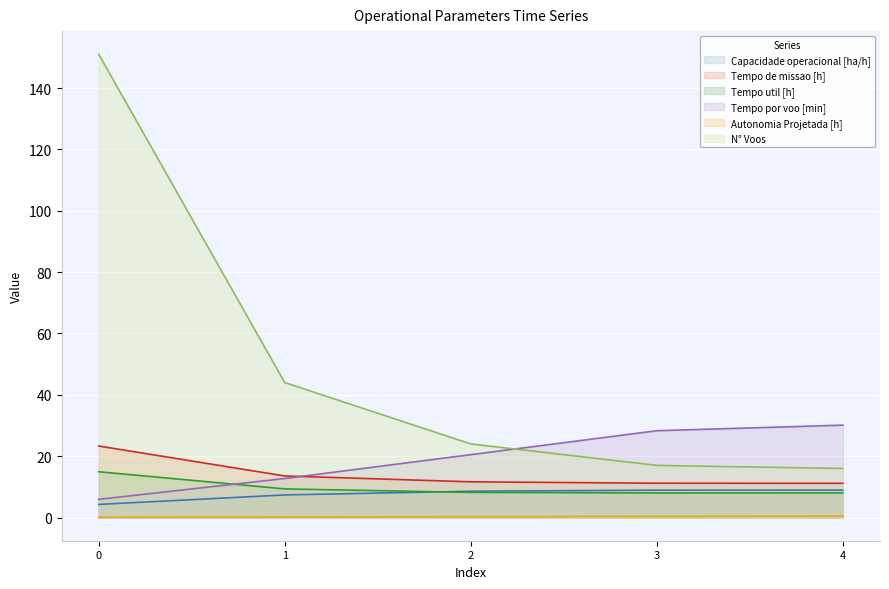

What is the minimum value shown in the chart?

0.1